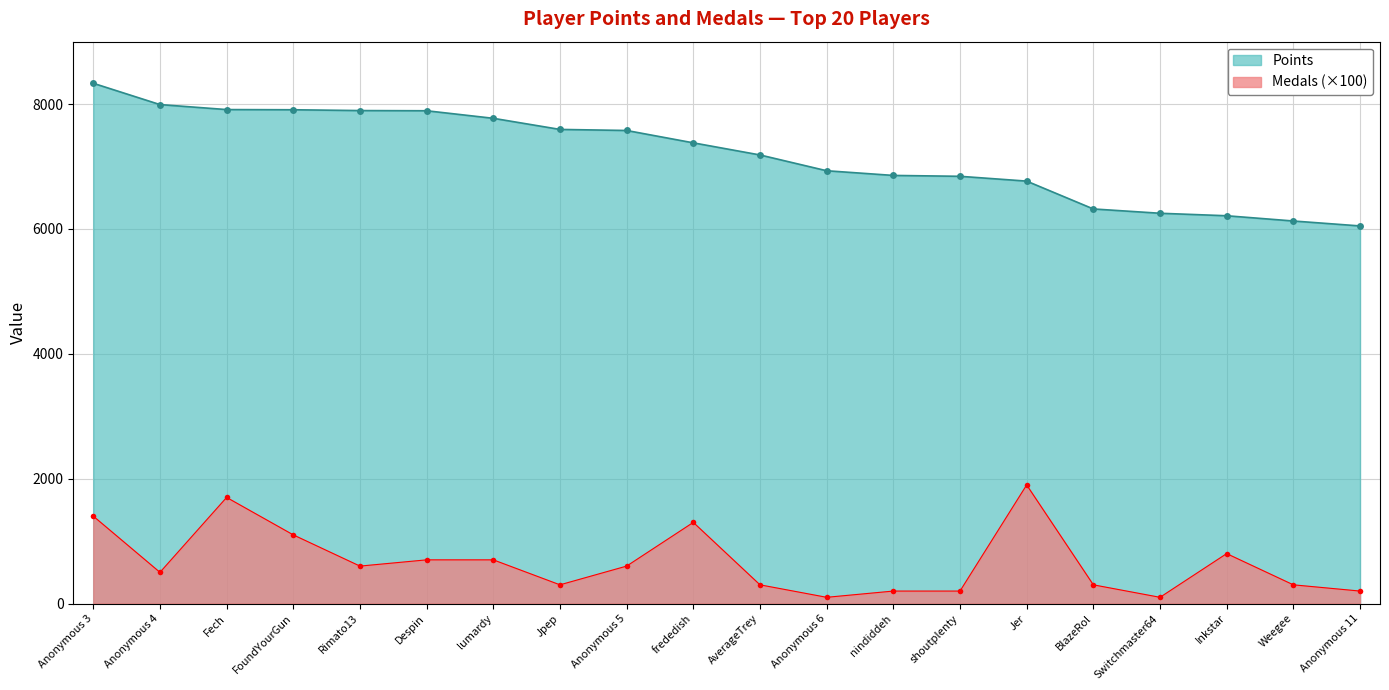

What position from the right is Jpep?

13